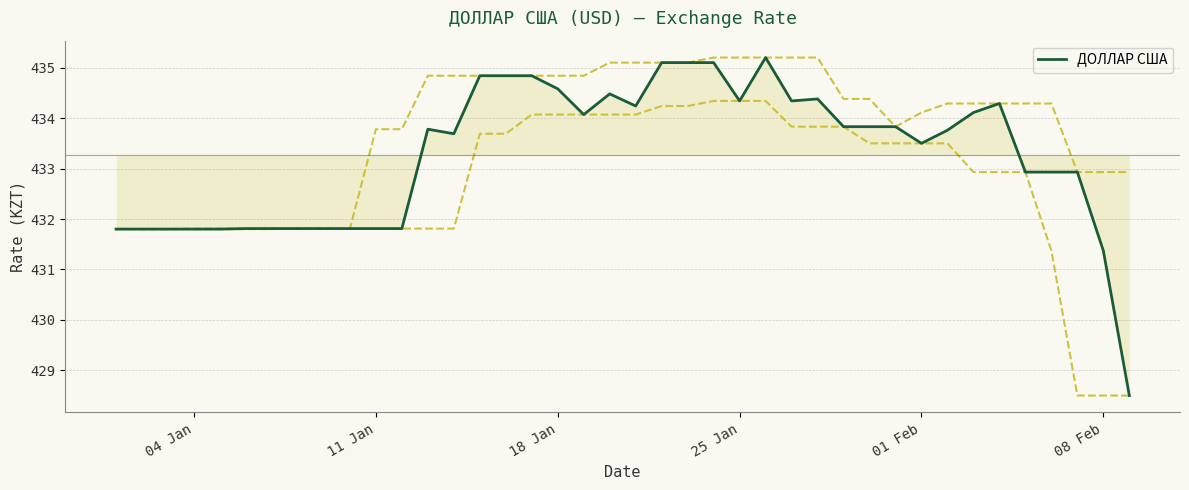

What is the smallest value displayed?

428.5